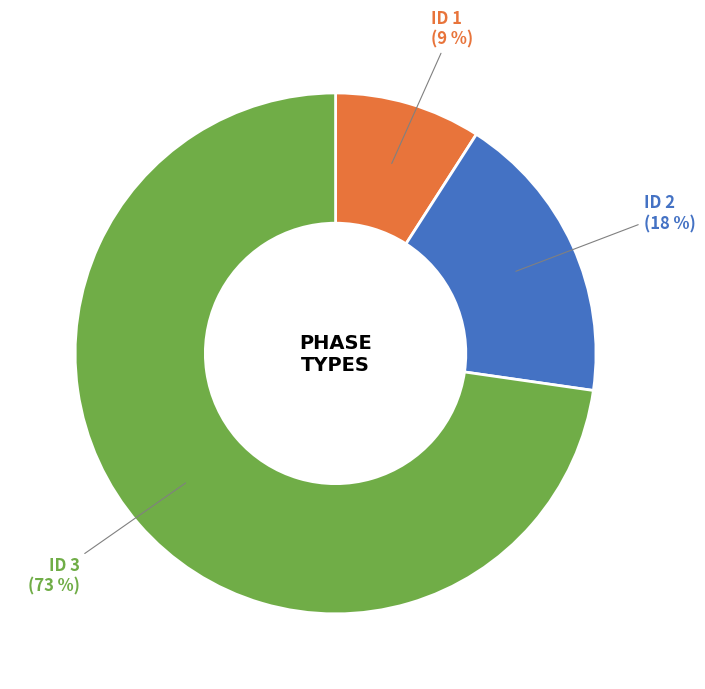

Is there any slice that represents more than half of the pie?

Yes